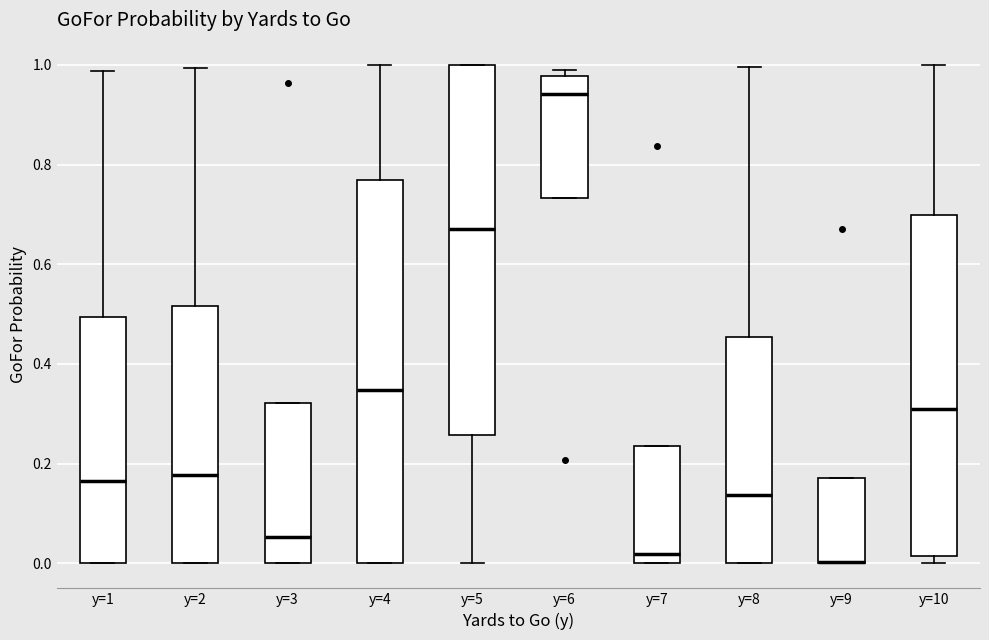

Reading left to right, transcribe this box plot: for each box, give where its median line is, the range the box spans, and where its two whiskers end, as read against the y-axis. The values are not printed on the chart, so give them approximately, as read against the axis.

y=1: median 0.16, box 0.00 to 0.50, whiskers 0.00 to 0.98
y=2: median 0.18, box 0.00 to 0.52, whiskers 0.00 to 1.00
y=3: median 0.06, box 0.00 to 0.32, whiskers 0.00 to 0.32
y=4: median 0.34, box 0.00 to 0.76, whiskers 0.00 to 1.00
y=5: median 0.68, box 0.26 to 1.00, whiskers 0.00 to 1.00
y=6: median 0.94, box 0.74 to 0.98, whiskers 0.74 to 1.00
y=7: median 0.02, box 0.00 to 0.24, whiskers 0.00 to 0.24
y=8: median 0.14, box 0.00 to 0.46, whiskers 0.00 to 1.00
y=9: median 0.00 (drawn on the box's lower edge), box 0.00 to 0.18, whiskers 0.00 to 0.18
y=10: median 0.30, box 0.02 to 0.70, whiskers 0.00 to 1.00